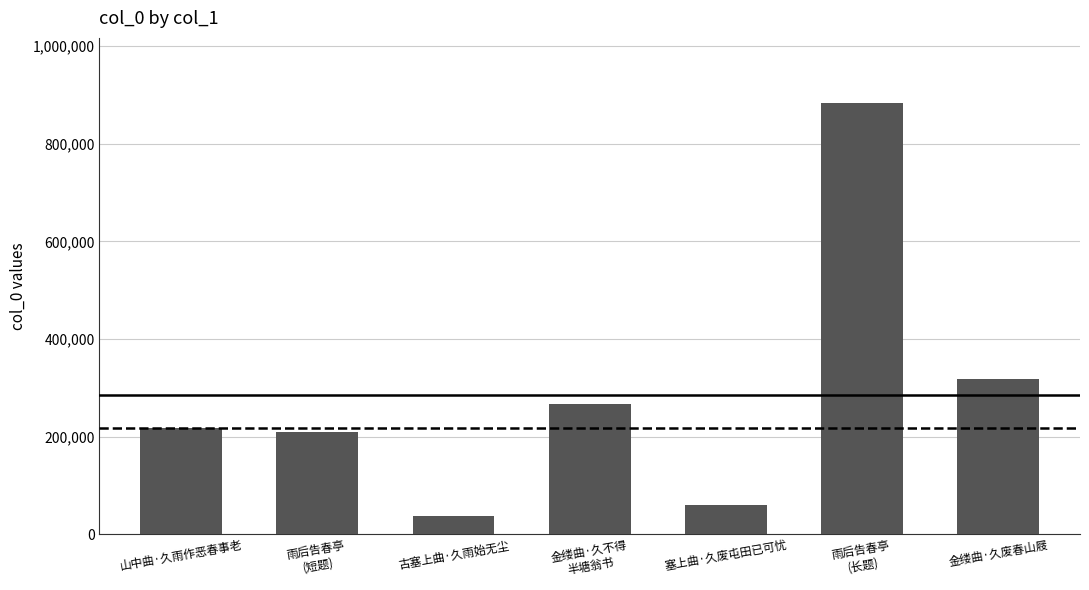

Does the chart contain any negative values?

No